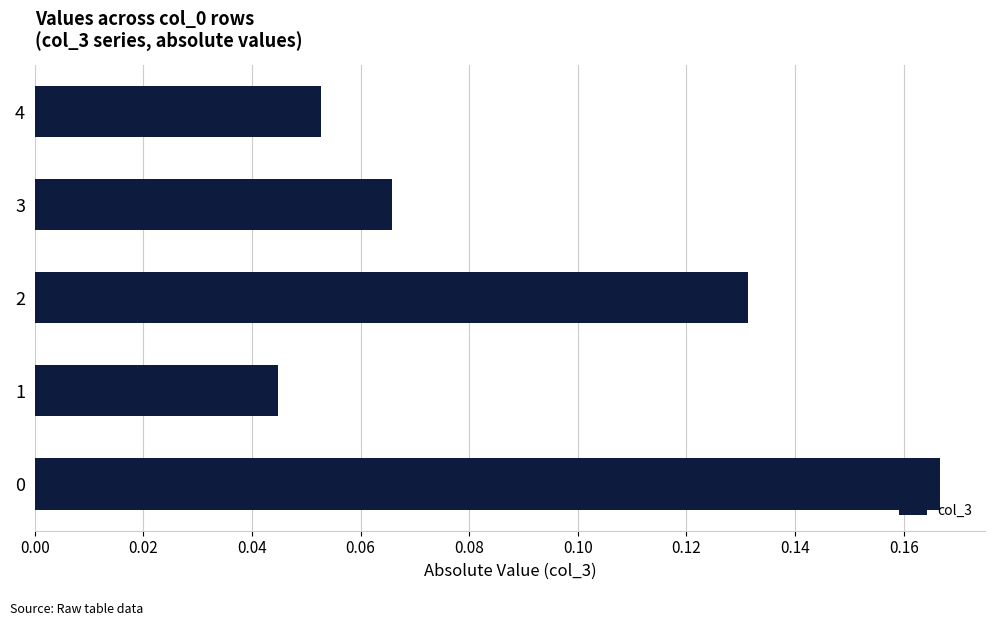

What is the sum of all values?

0.5